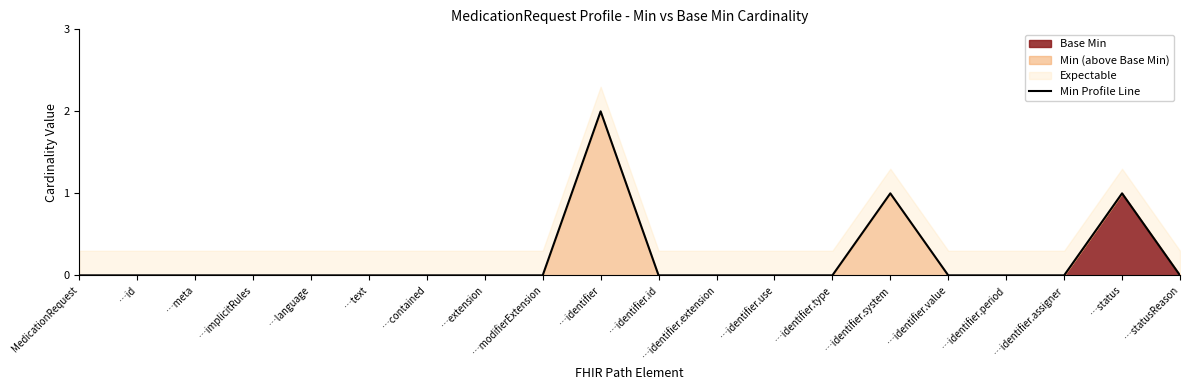

What is the sum of all values?

4